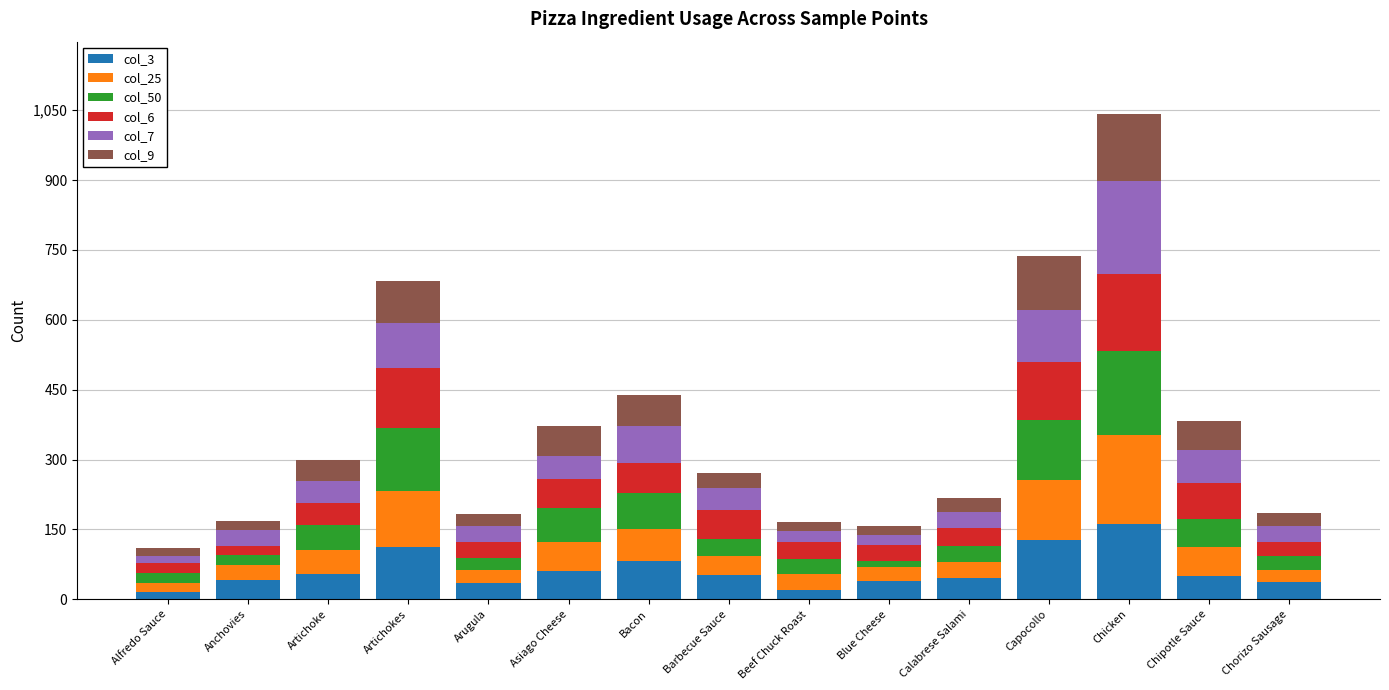

At which category is the sum across all series the highest?

Chicken